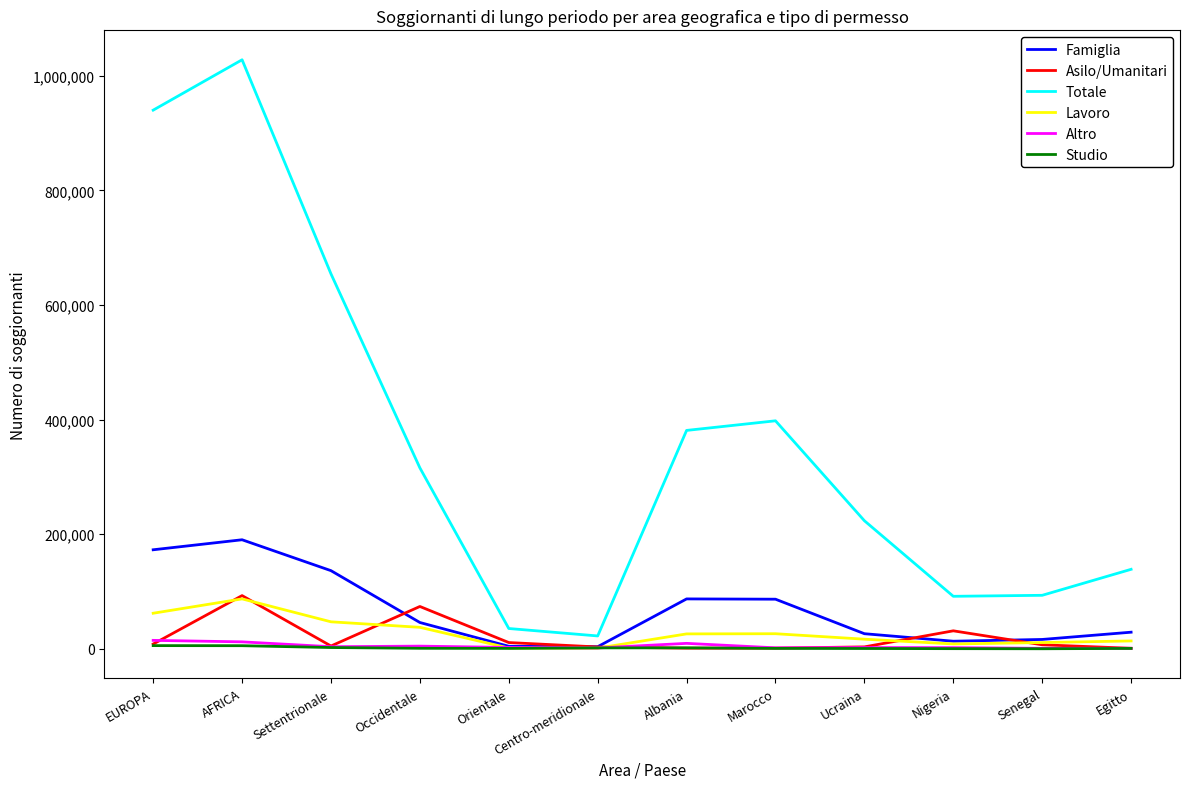

What is the lowest value of the Totale series?

22441